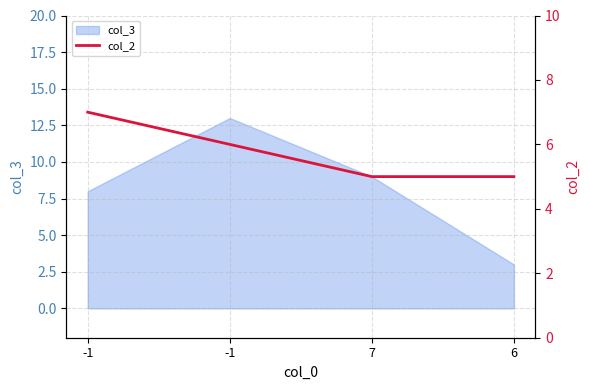

What is the difference between the values at -1 and -1?

1